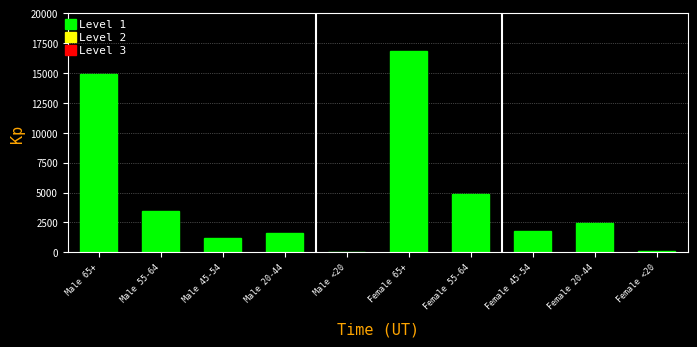

The value at Male 55-64 is 5284. True or false?

False